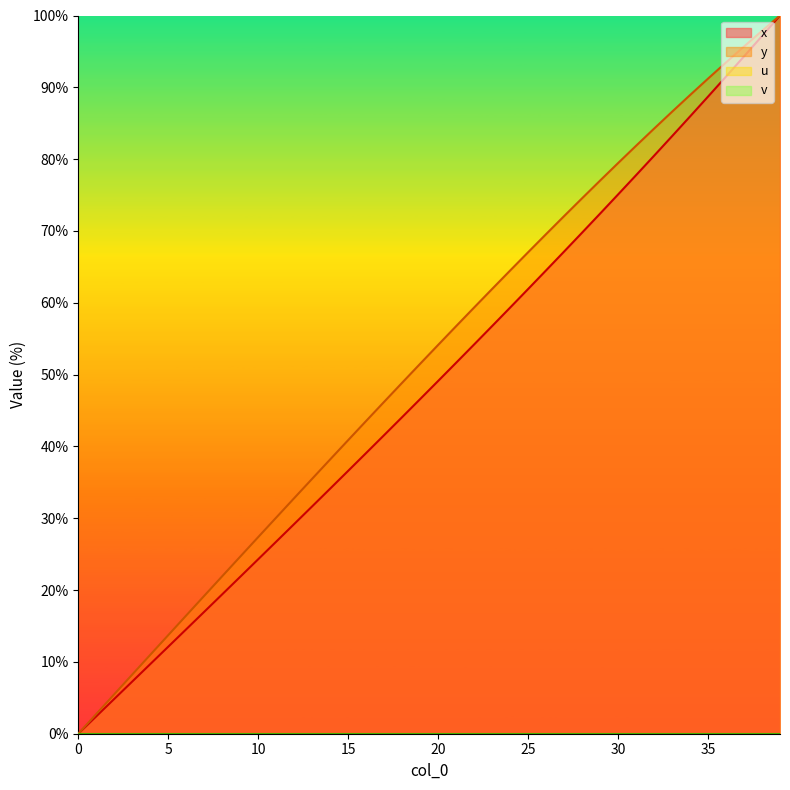

True or false: y and x intersect in this chart.

False